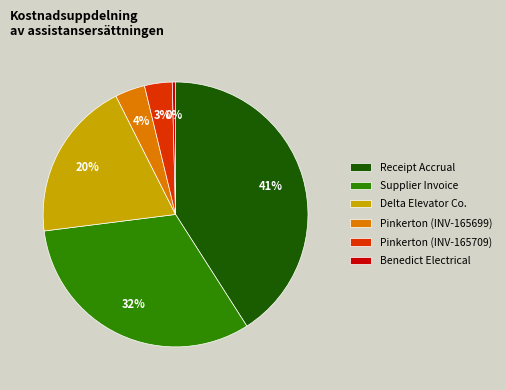

To the nearest percent, what percentage of the pie is Pinkerton (INV-165699)?

4%